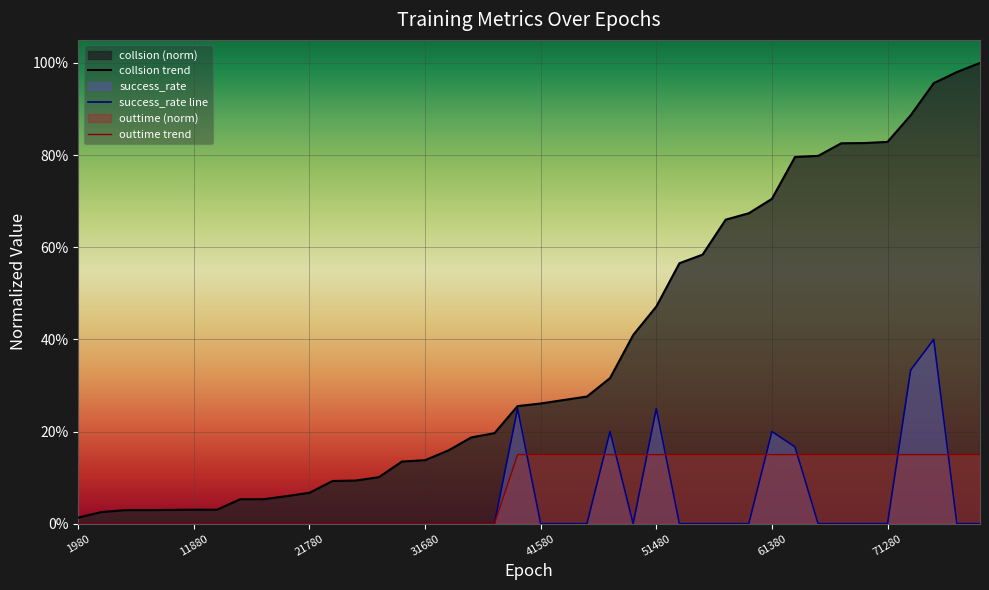

Is it true that outtime equals -0.1 at 7920?

False